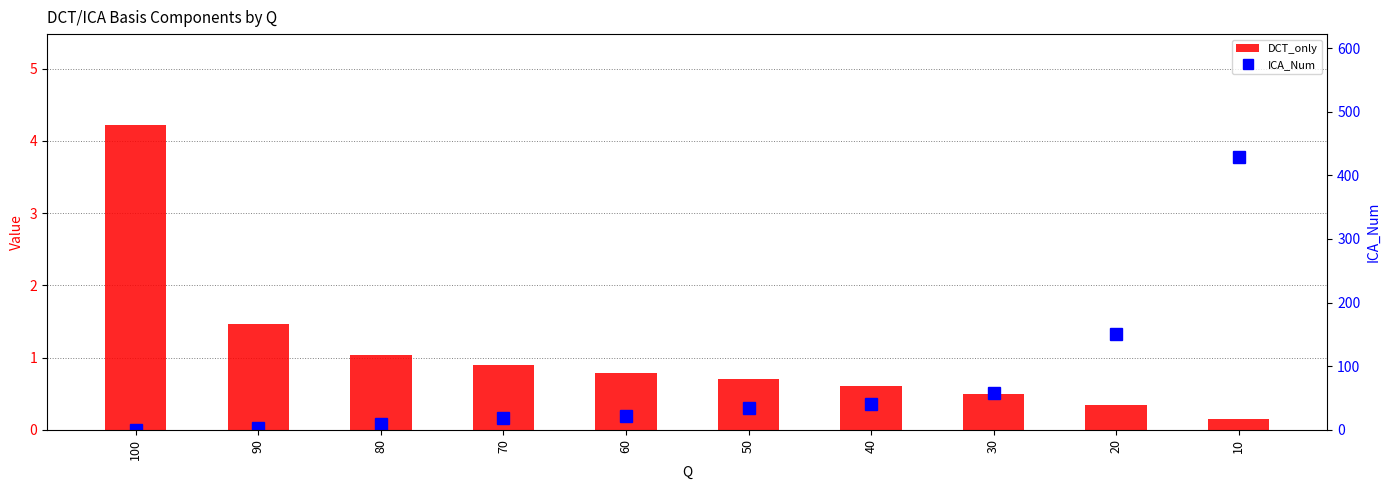

What is the difference between the second highest and second lowest values in the ICA_Num series?

148.0